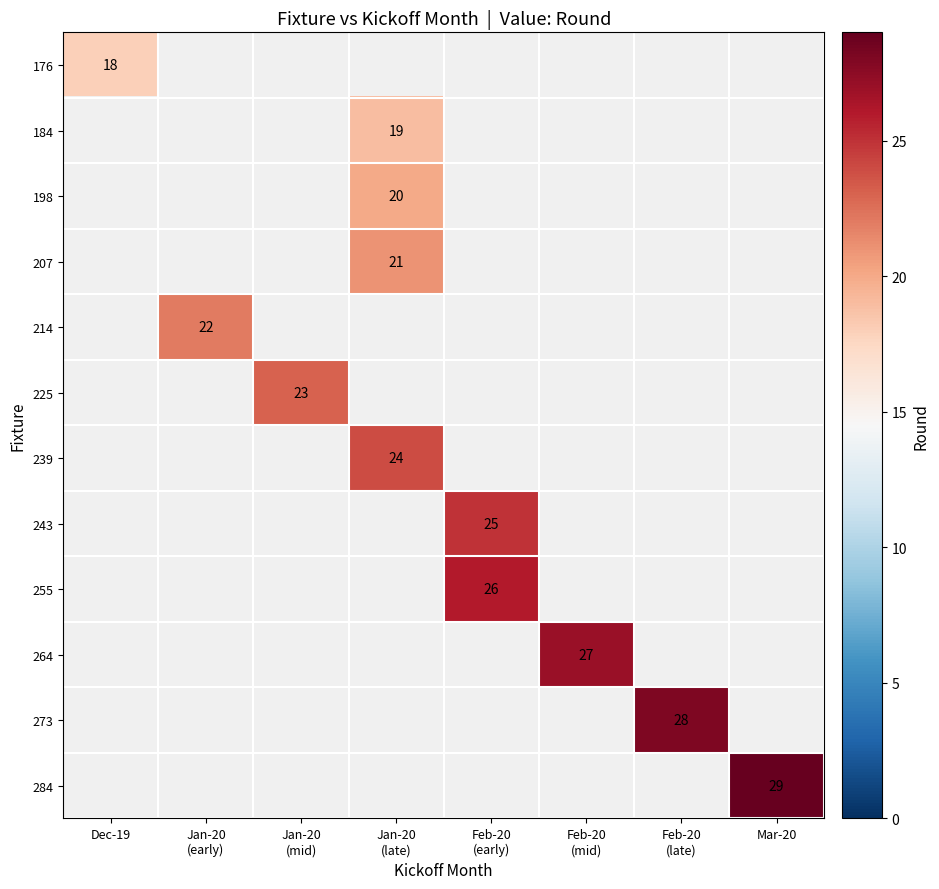

At which label is 176 closest to 18?

Dec-19